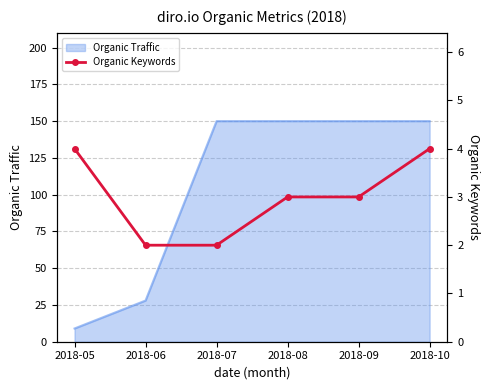

Which has a higher value, 2018-10 or 2018-09?

2018-10